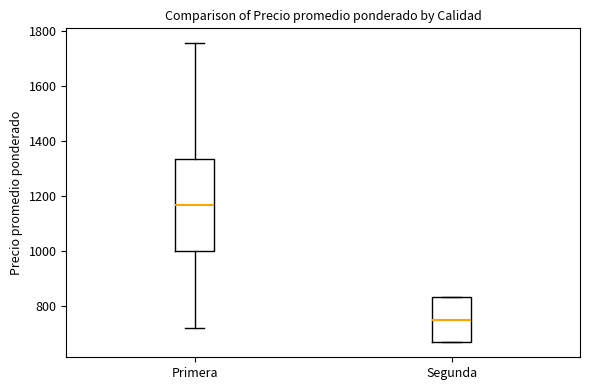

Which box is the tallest, from its lower edge to its upper edge?

Primera